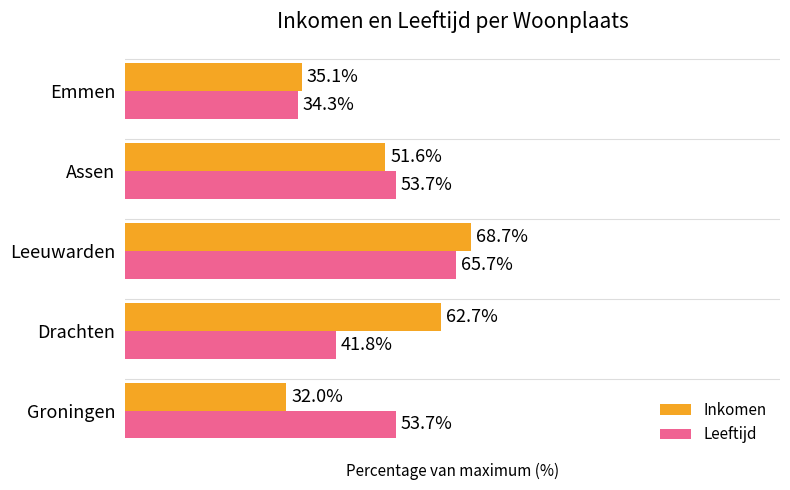

Which series changed the most between Leeuwarden and Assen?

Inkomen